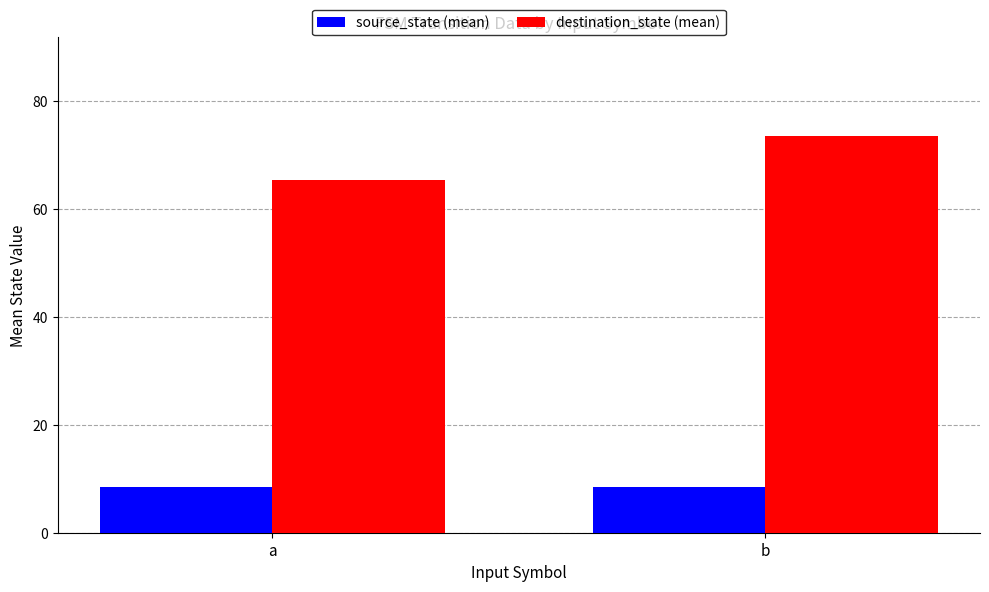

What value does the destination_state (mean) series have at b?

73.5